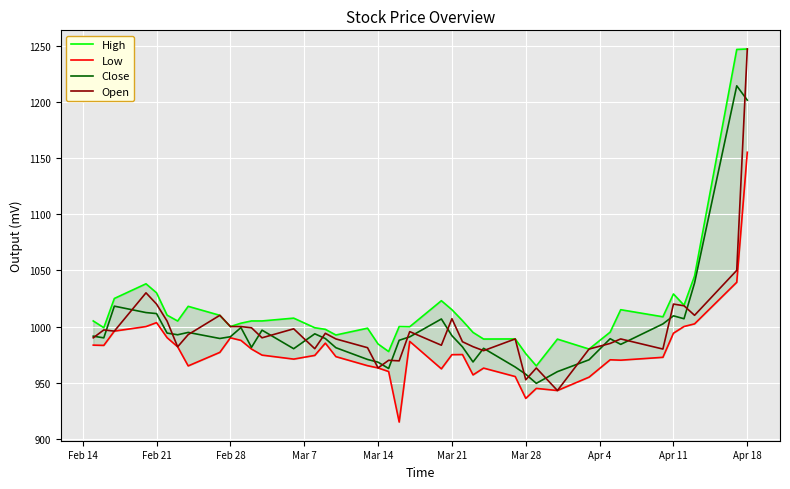

What is the maximum value for Close?

1214.2